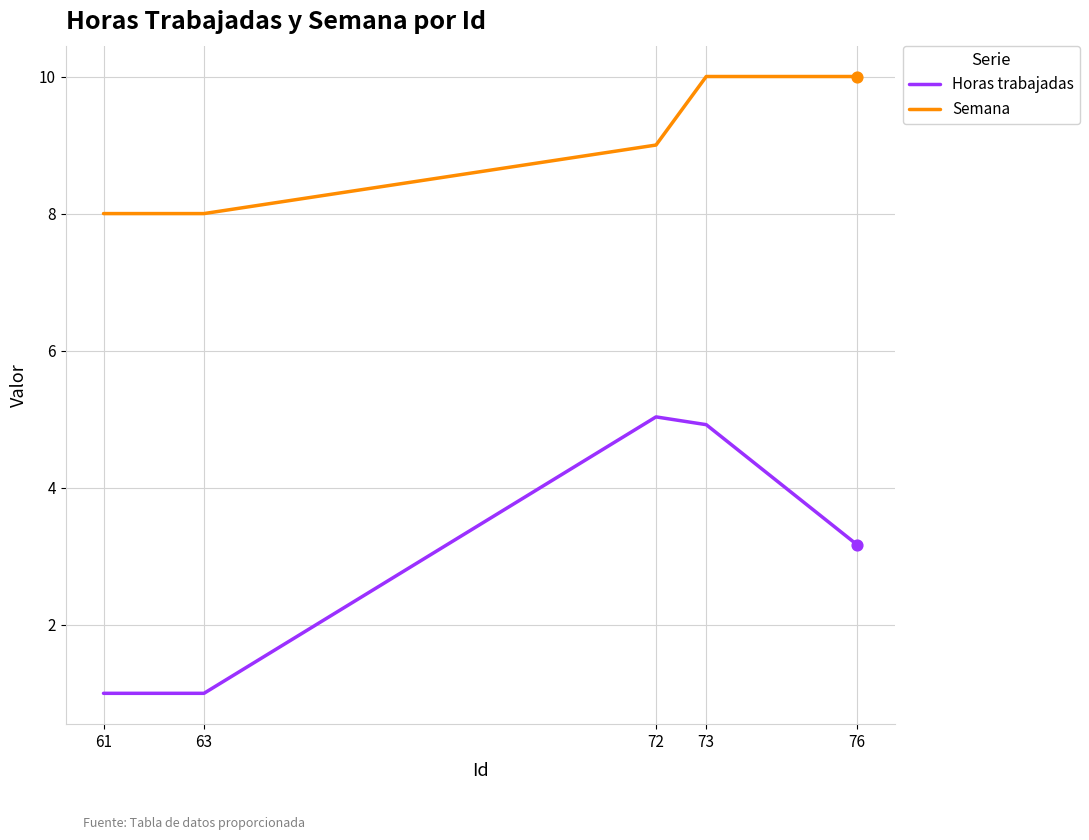

What is the total value across all series at 72?

14.0